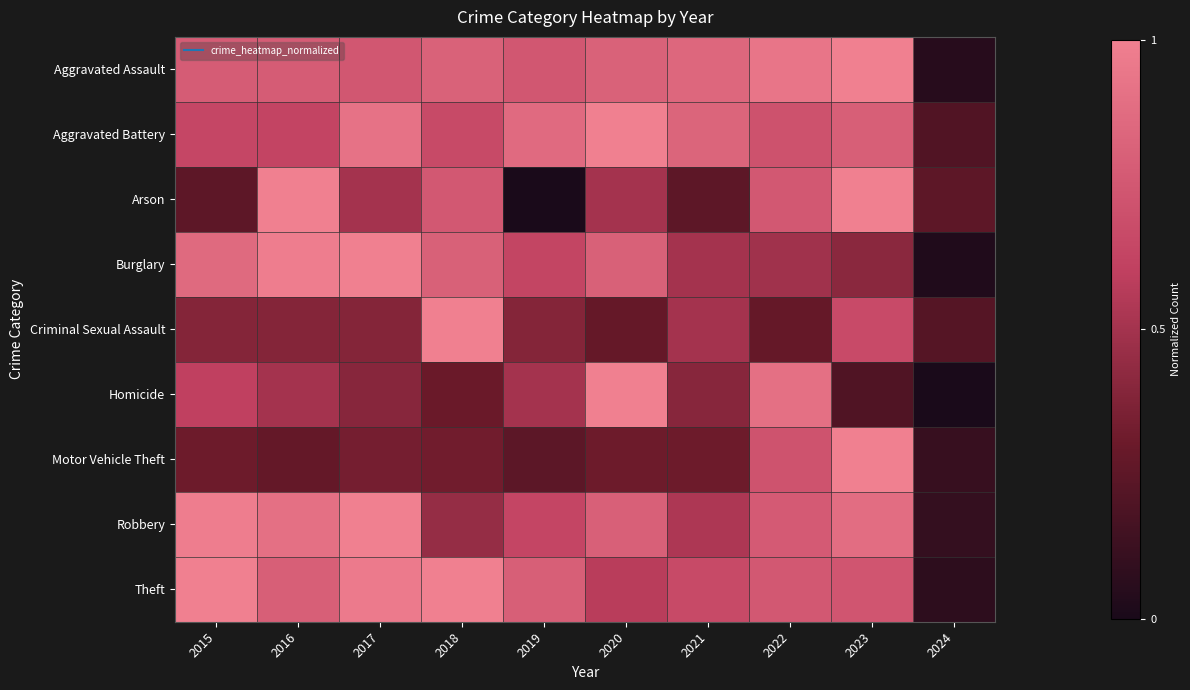

What is the total value across all series at 2021?

4.8